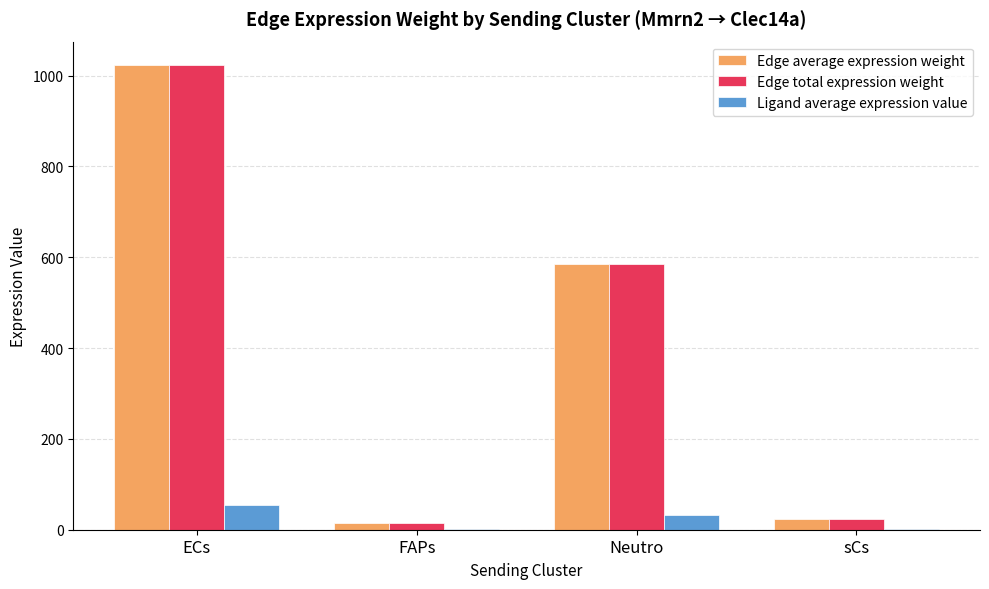

What is the sum of all Edge total expression weight values?

1645.9